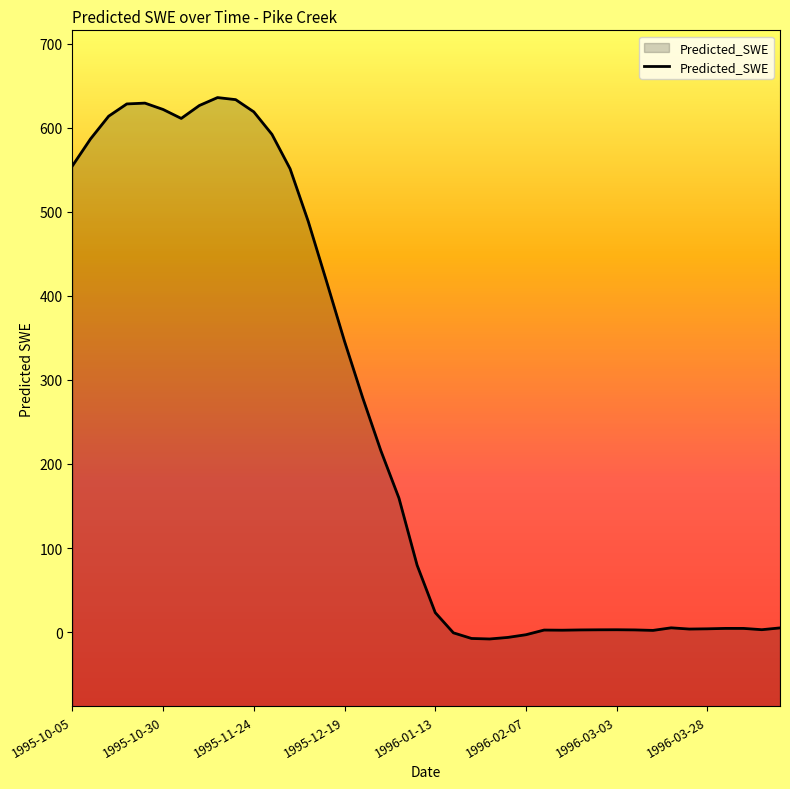

How many points are higher than both their immediate neighbors (excluding endpoints)?

6